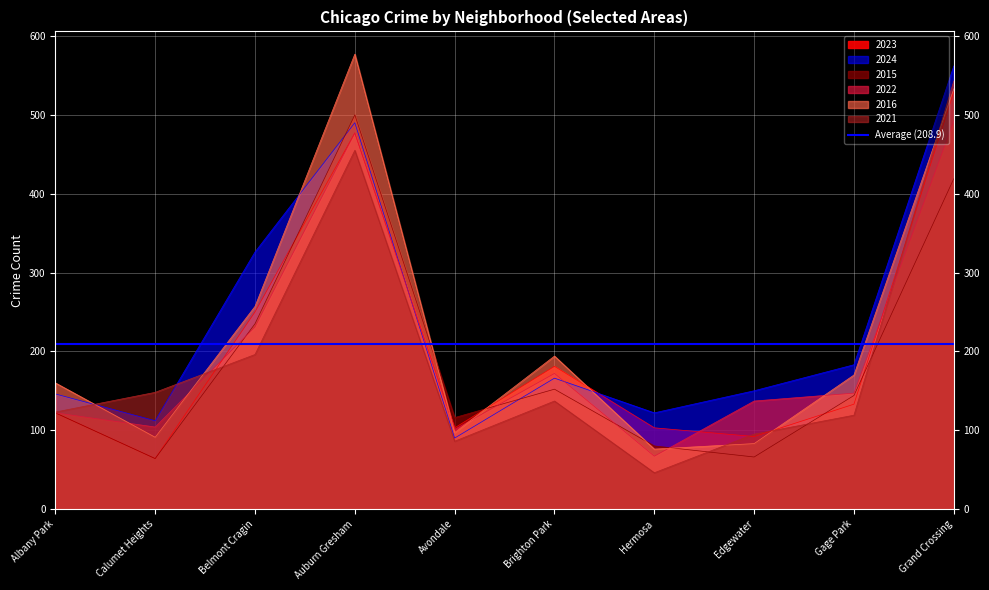

Reading right to left, list all the values displayed in this chart.

2023: Grand Crossing=529	Gage Park=133	Edgewater=92	Hermosa=103	Brighton Park=181	Avondale=103	Auburn Gresham=477	Belmont Cragin=250	Calumet Heights=64	Albany Park=122
2024: Grand Crossing=562	Gage Park=183	Edgewater=150	Hermosa=122	Brighton Park=166	Avondale=90	Auburn Gresham=490	Belmont Cragin=326	Calumet Heights=112	Albany Park=146
2015: Grand Crossing=419	Gage Park=144	Edgewater=66	Hermosa=80	Brighton Park=152	Avondale=116	Auburn Gresham=500	Belmont Cragin=235	Calumet Heights=64	Albany Park=122
2022: Grand Crossing=492	Gage Park=147	Edgewater=137	Hermosa=67	Brighton Park=172	Avondale=101	Auburn Gresham=477	Belmont Cragin=231	Calumet Heights=104	Albany Park=122
2016: Grand Crossing=533	Gage Park=170	Edgewater=83	Hermosa=76	Brighton Park=194	Avondale=97	Auburn Gresham=577	Belmont Cragin=257	Calumet Heights=91	Albany Park=160
2021: Grand Crossing=543	Gage Park=119	Edgewater=95	Hermosa=46	Brighton Park=137	Avondale=86	Auburn Gresham=455	Belmont Cragin=196	Calumet Heights=148	Albany Park=123